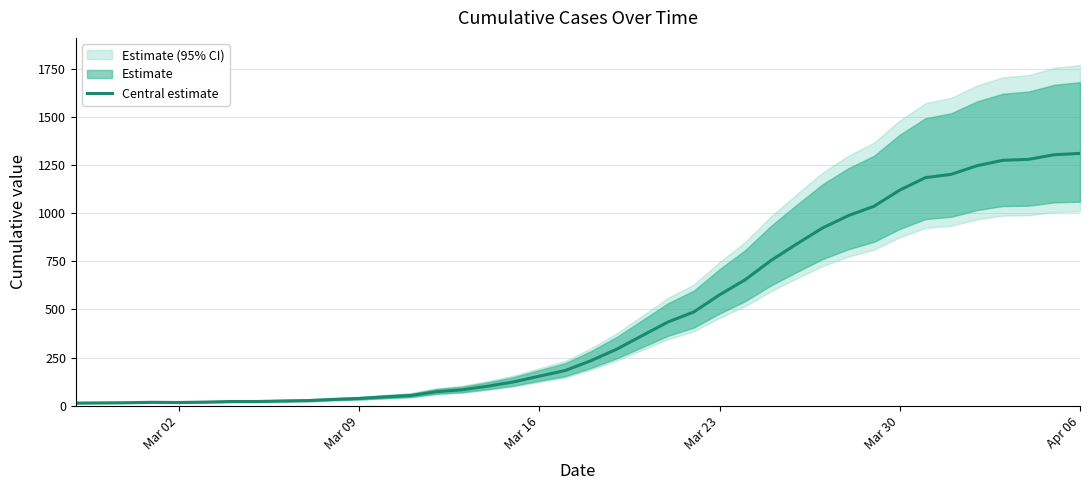

What is the smallest value displayed?

13